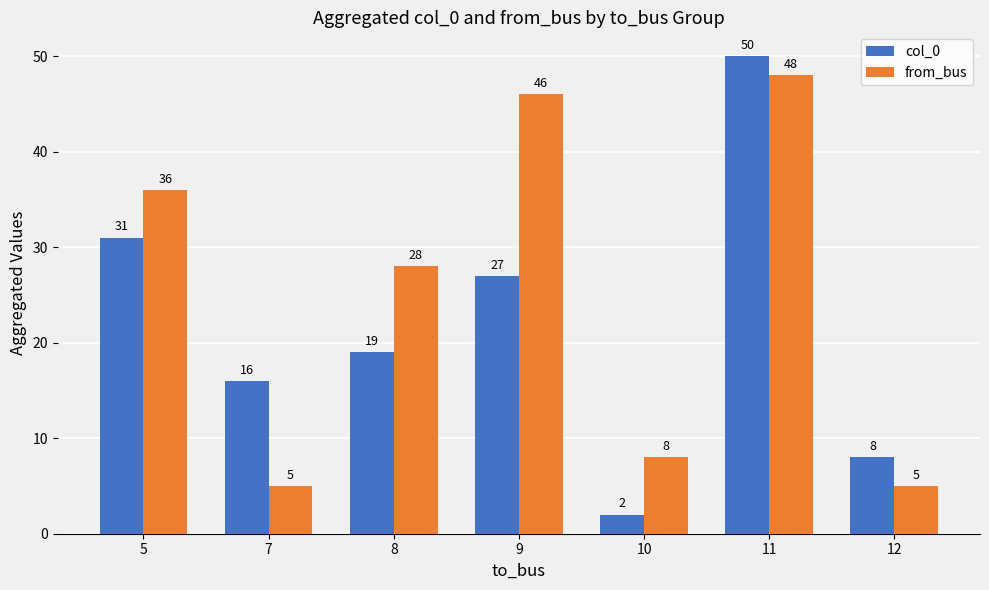

How many groups of bars are there?

7